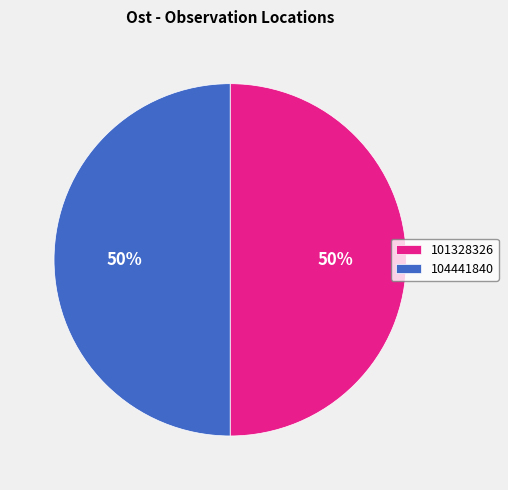

How many slices are in this pie chart?

2